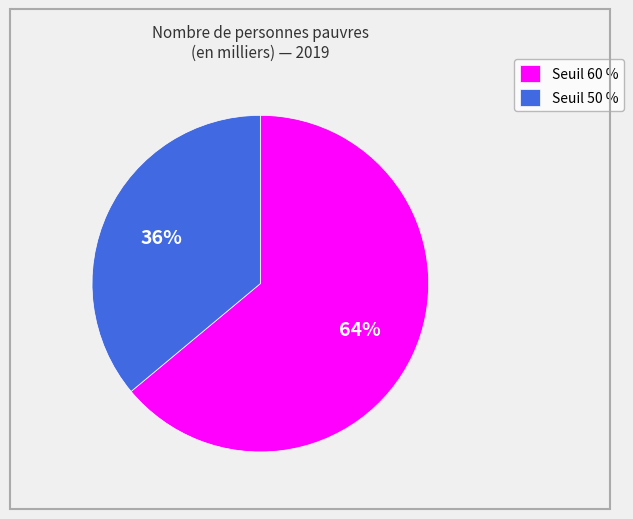

To the nearest percent, what percentage of the pie is Seuil 60 %?

64%